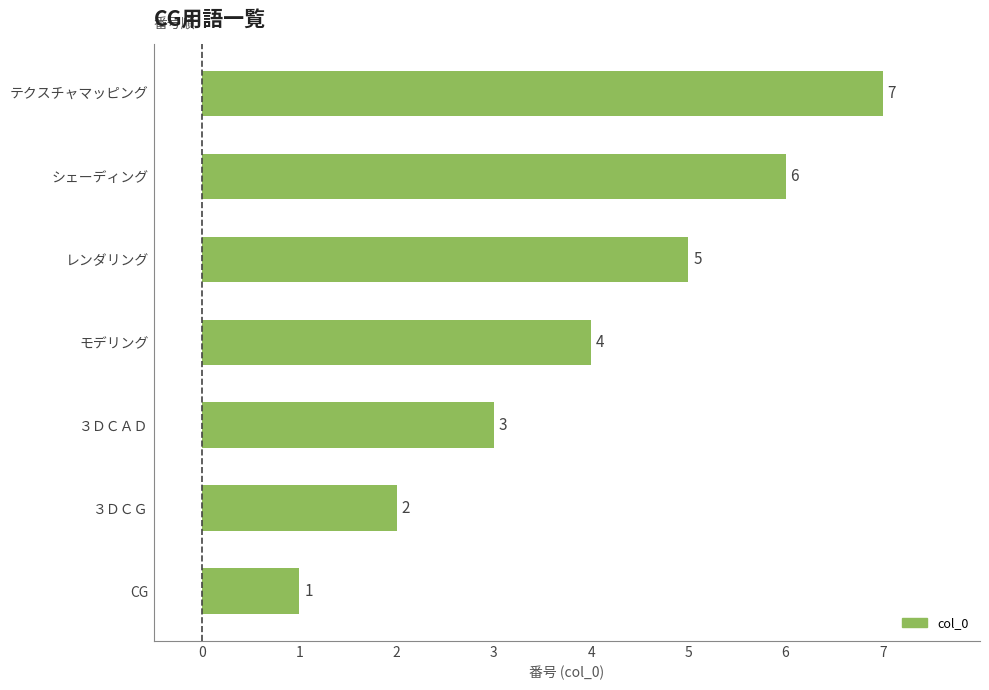

How many bars are there in total?

7